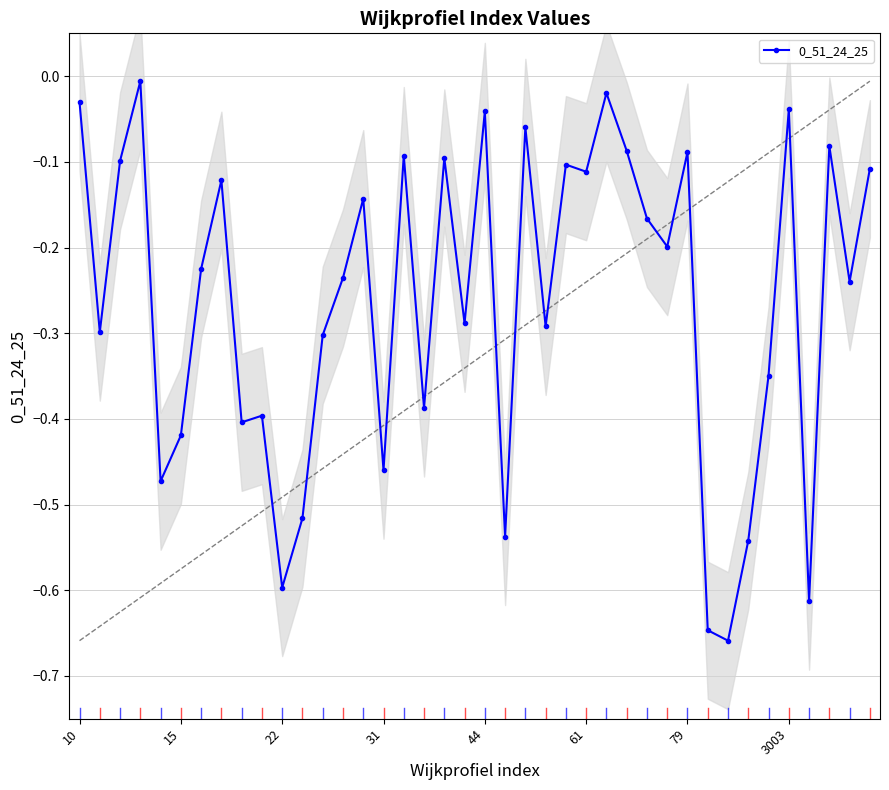

True or false: 0_51_24_25 has more than 2 points higher than both neighbors.

True